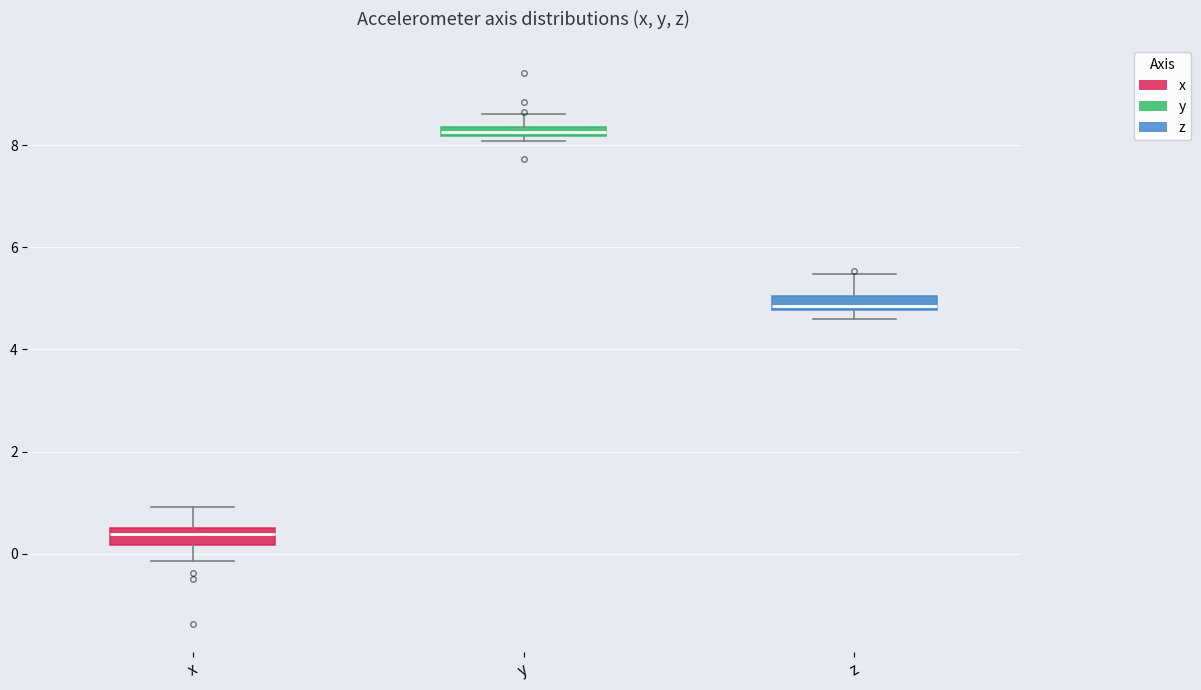

Which box's median line is the lowest?

x